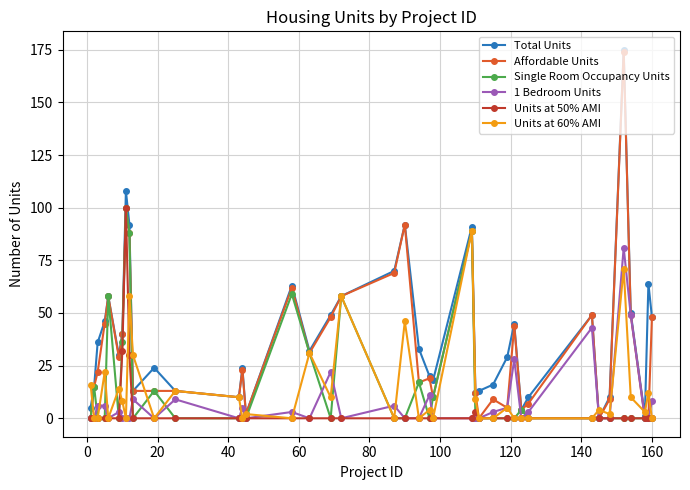

True or false: 1 Bedroom Units has more than 0 points higher than both neighbors.

True